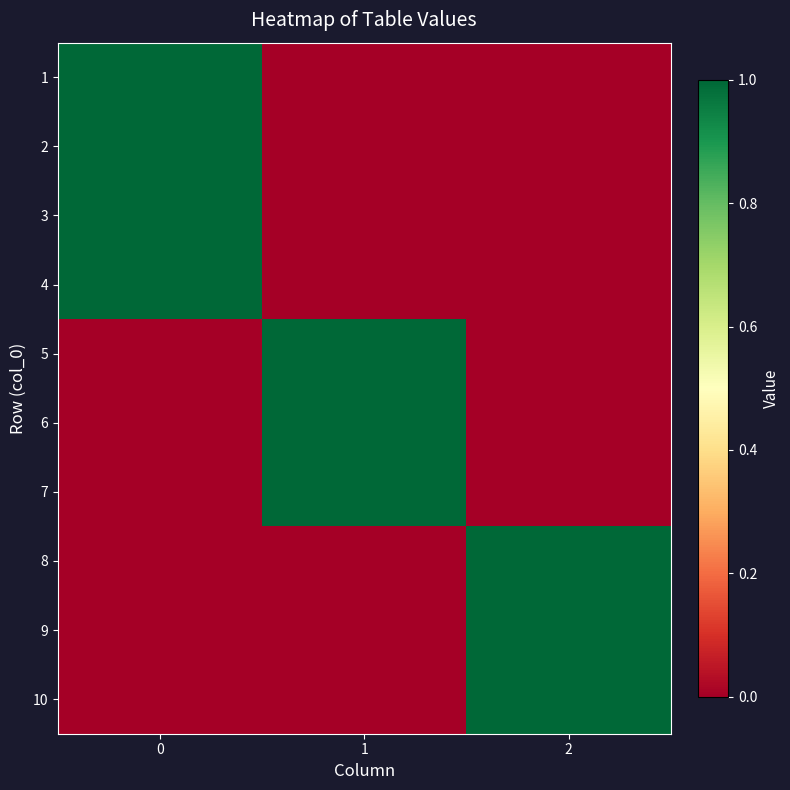

At which category does the chart reach its minimum across all series?

1